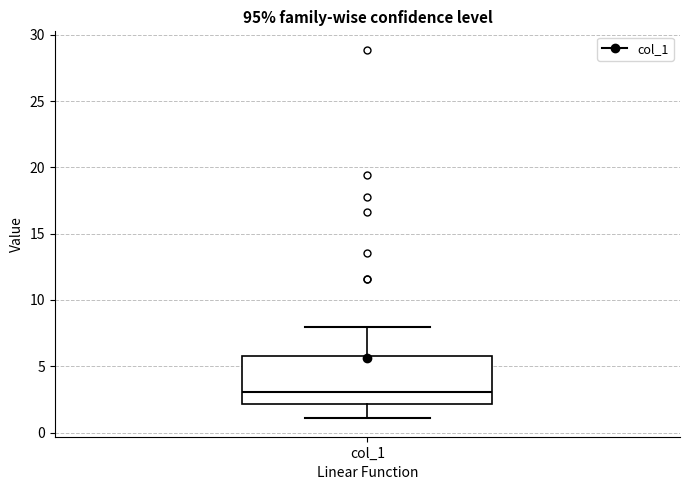

Where does the upper whisker of the box for col_1 end on the y-axis? The values are not printed on the chart, so give them approximately, as read against the axis.

8.0